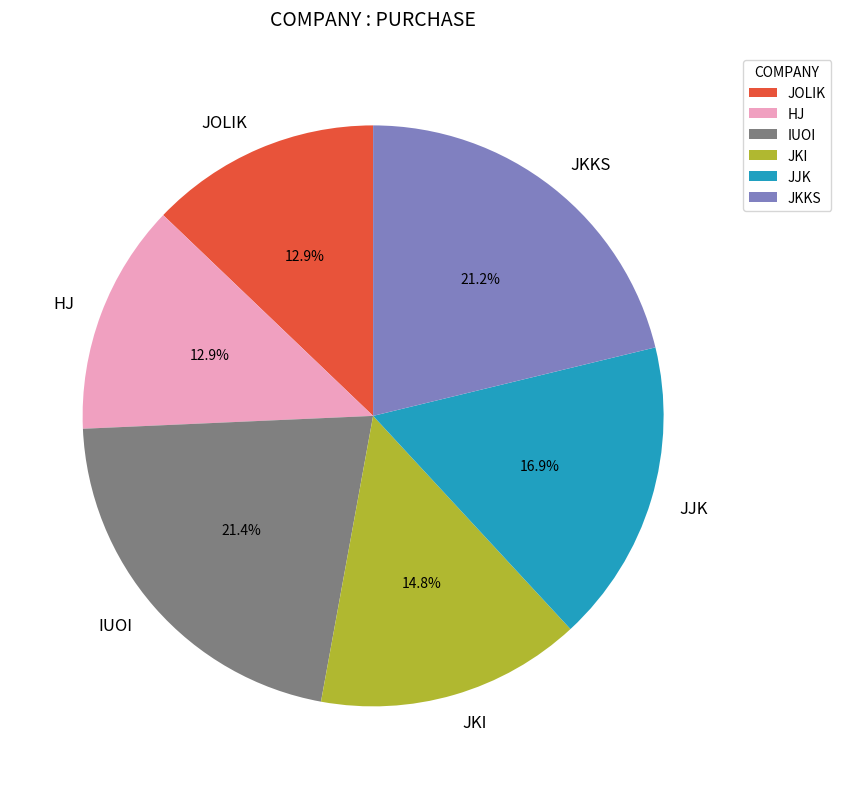

Does any single category account for the majority?

No